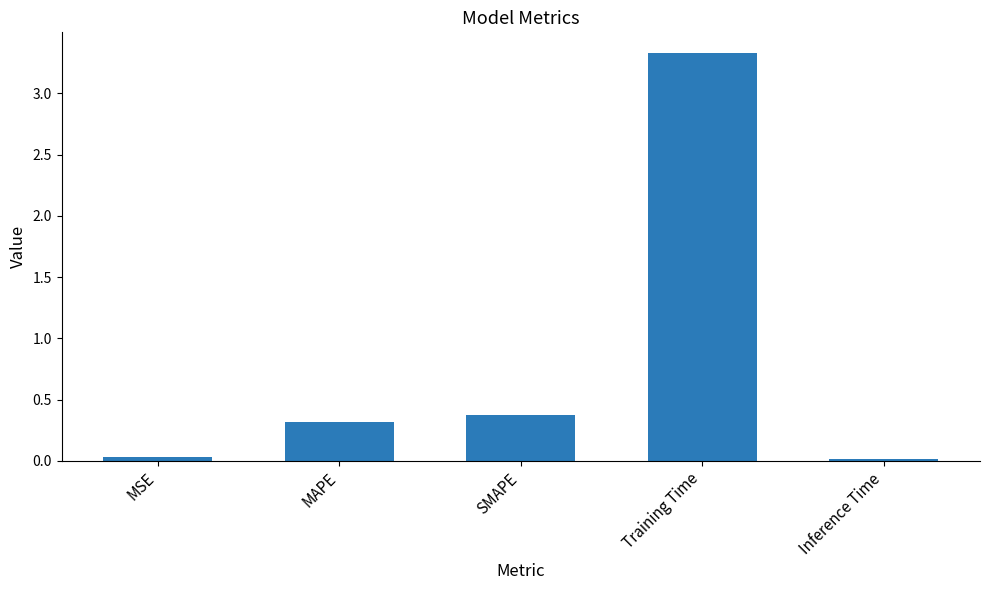

What is the difference between the second highest and minimum values?

0.4